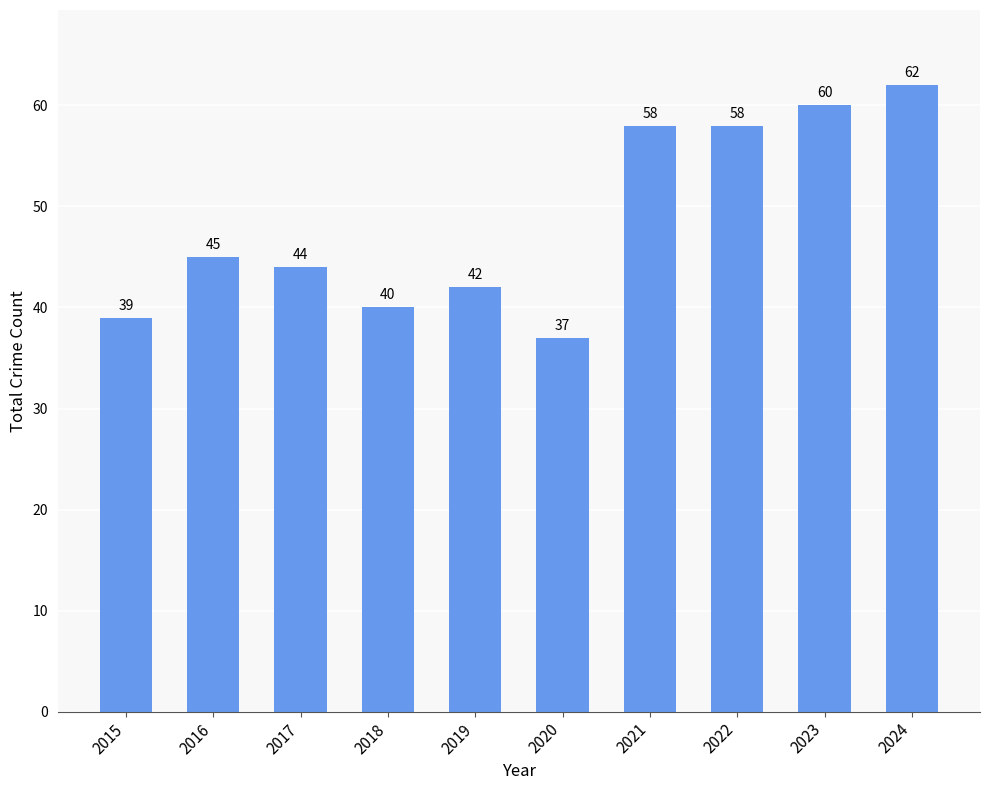

Is it true that the value at 2016 is 60?

False